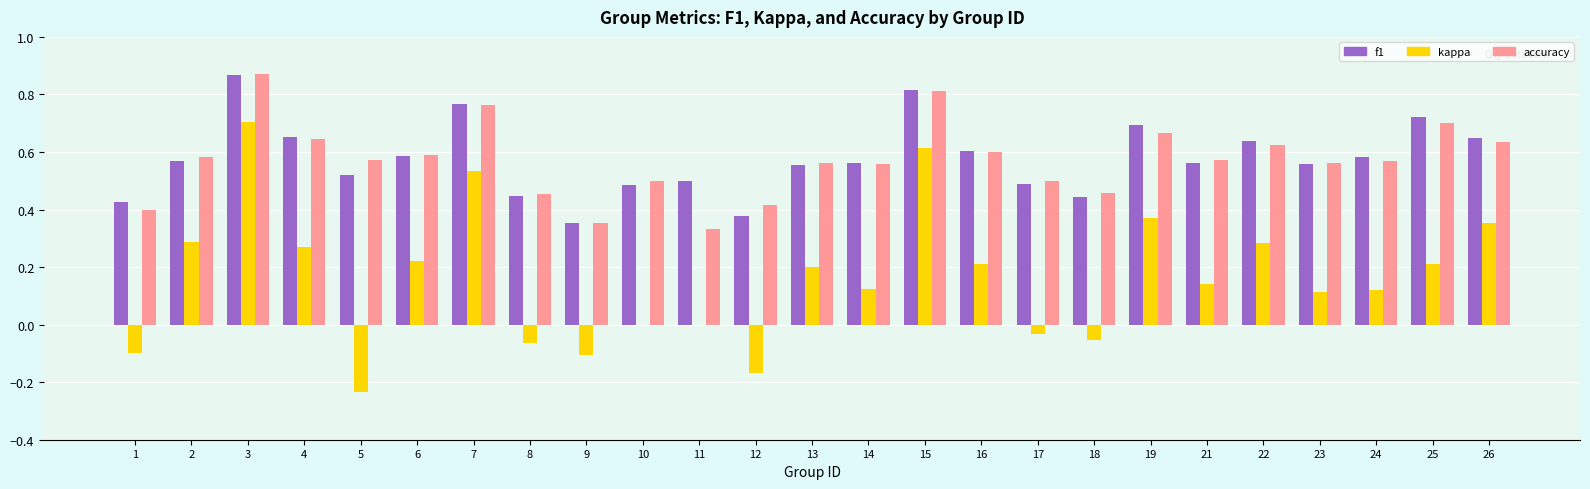

The accuracy series shows 0.7 at 17. True or false?

False